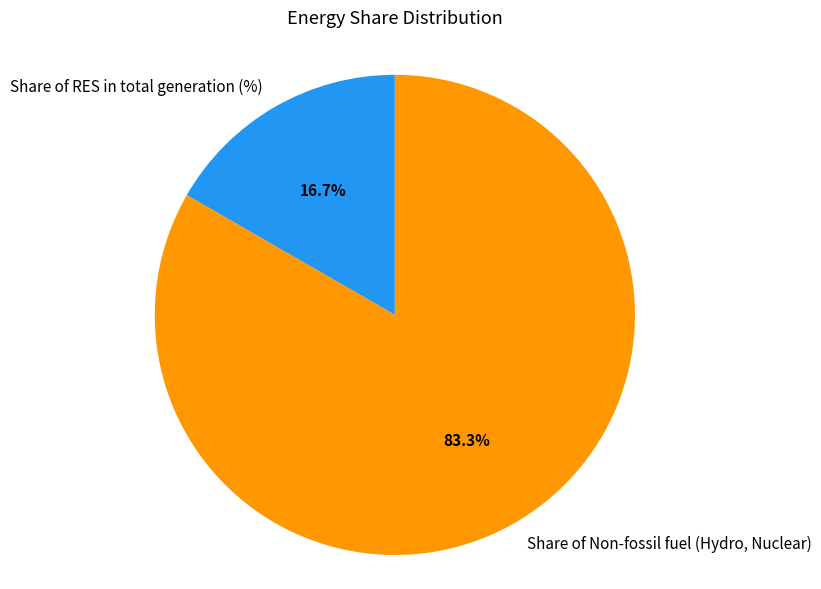

What percentage is the Share of RES in total generation (%) slice, to the nearest percent?

17%